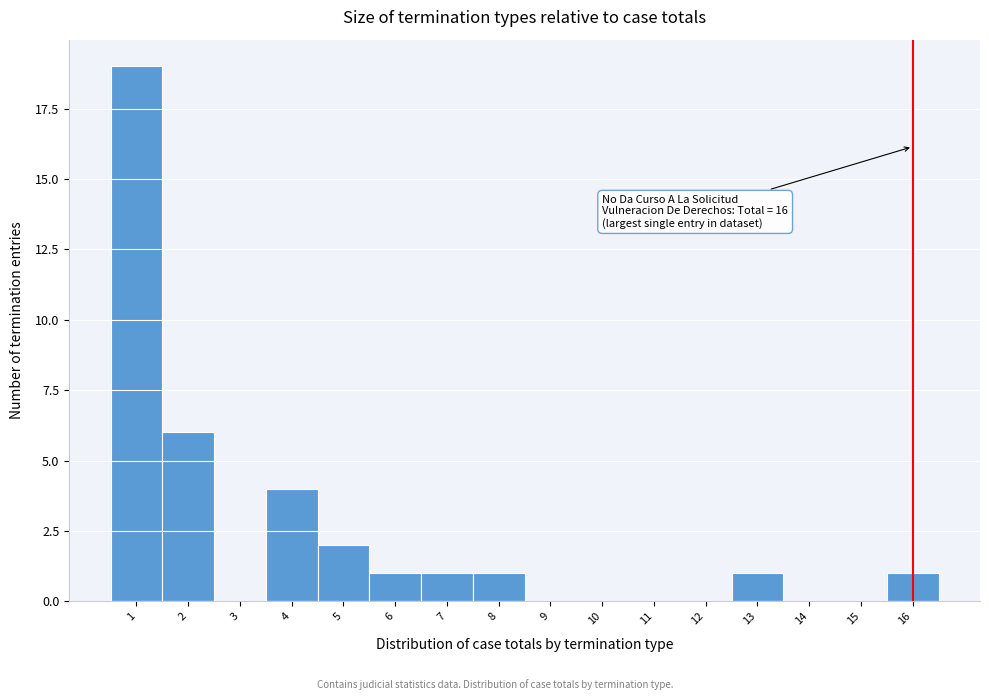

Over which range of the x-axis is the bar tallest?

0.5 to 1.5